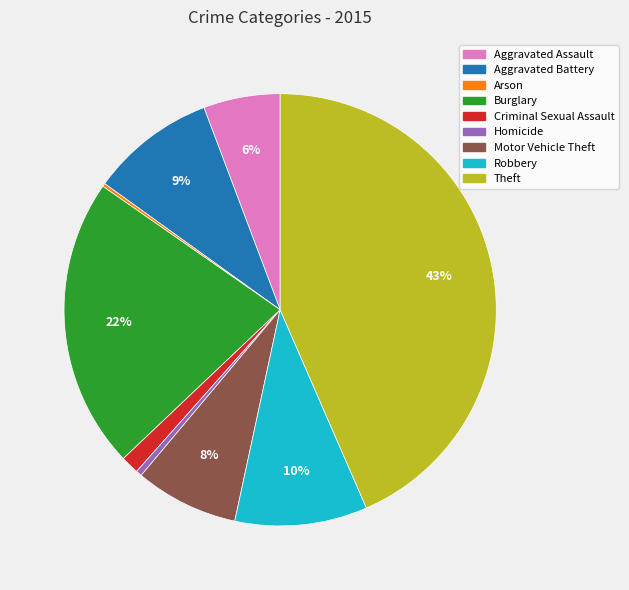

Do Burglary and Motor Vehicle Theft together represent more than half of the pie?

No